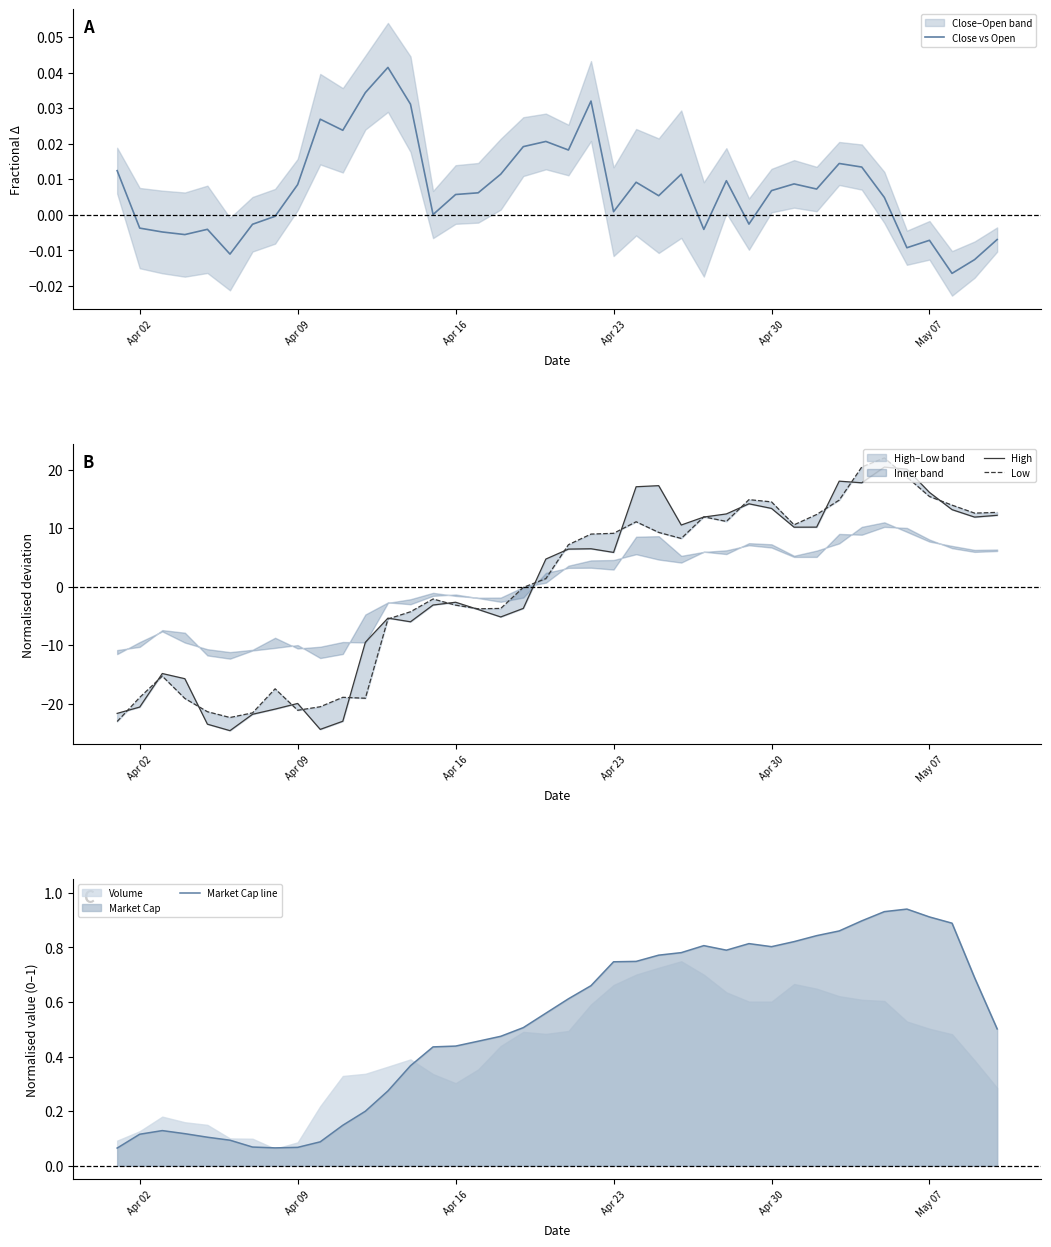

Rank the series by their maximum value, from highest to lowest.

Low, High, Market Cap line, Close vs Open